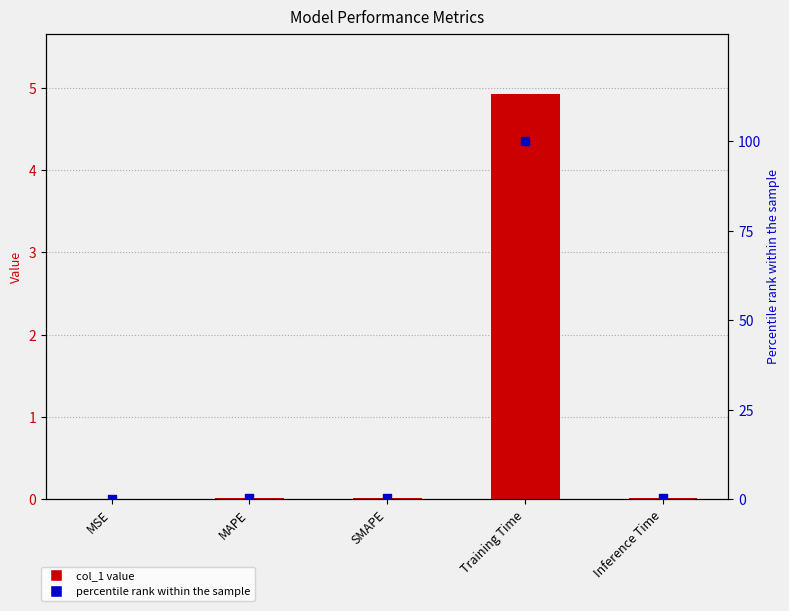

Which series has the largest total across all categories?

percentile rank within the sample